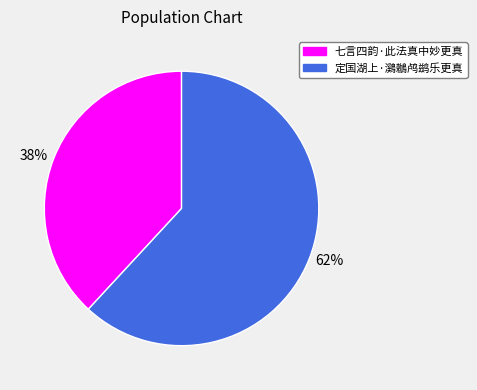

Is the sum of 62% and 38% greater than half?

Yes